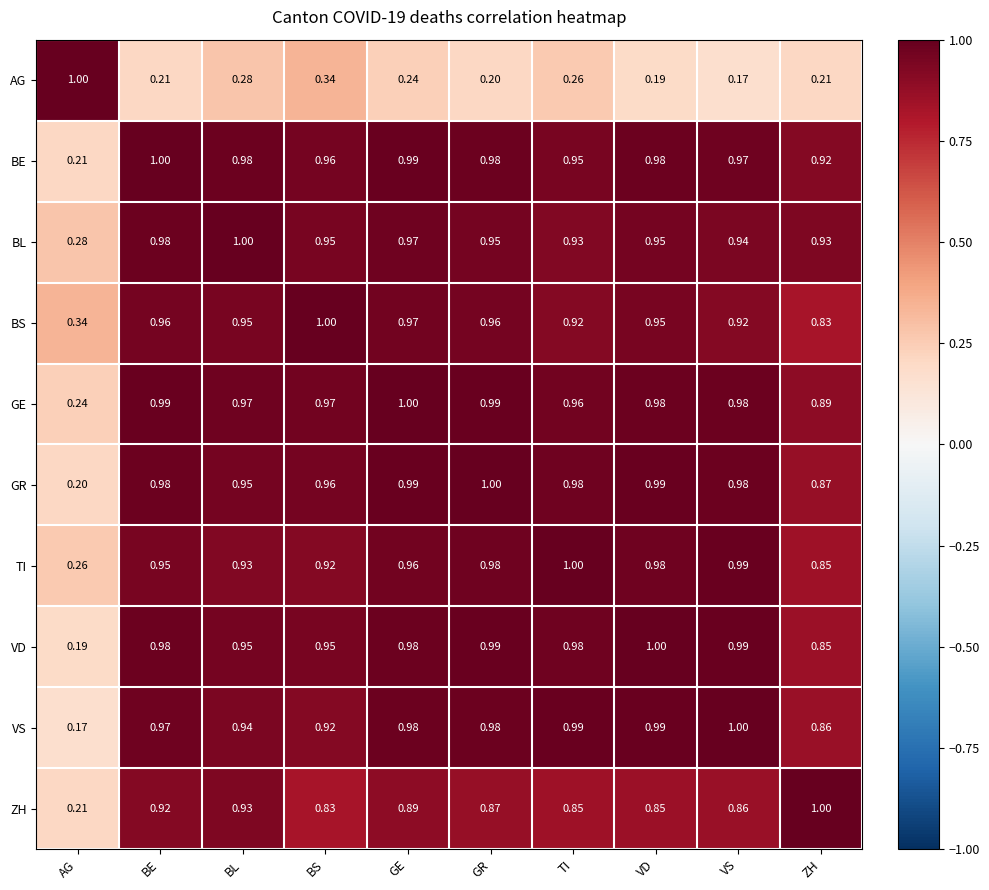

Which series changed the most between BS and VD?

AG